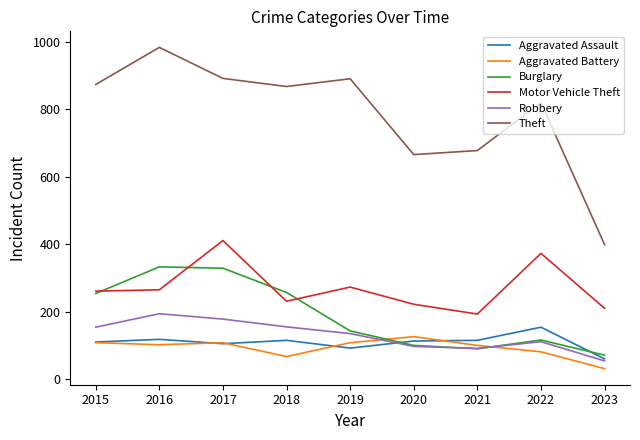

Rank the series by their maximum value, from highest to lowest.

Theft, Motor Vehicle Theft, Burglary, Robbery, Aggravated Assault, Aggravated Battery